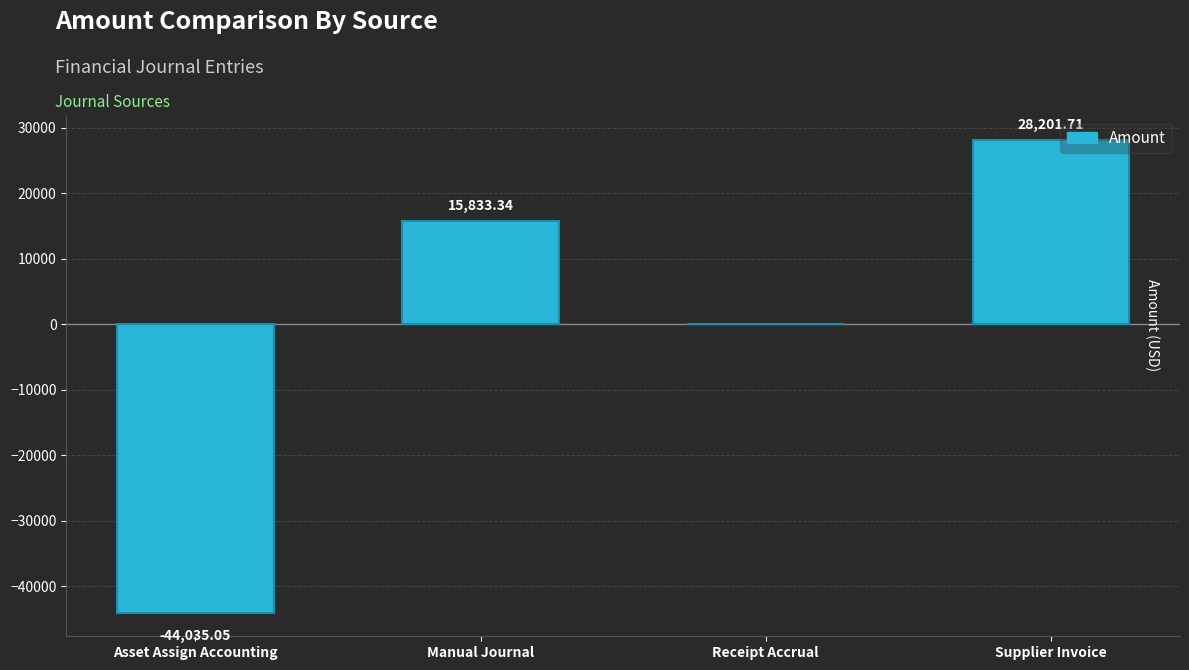

Rank the categories by value from highest to lowest.

Supplier Invoice, Manual Journal, Receipt Accrual, Asset Assign Accounting